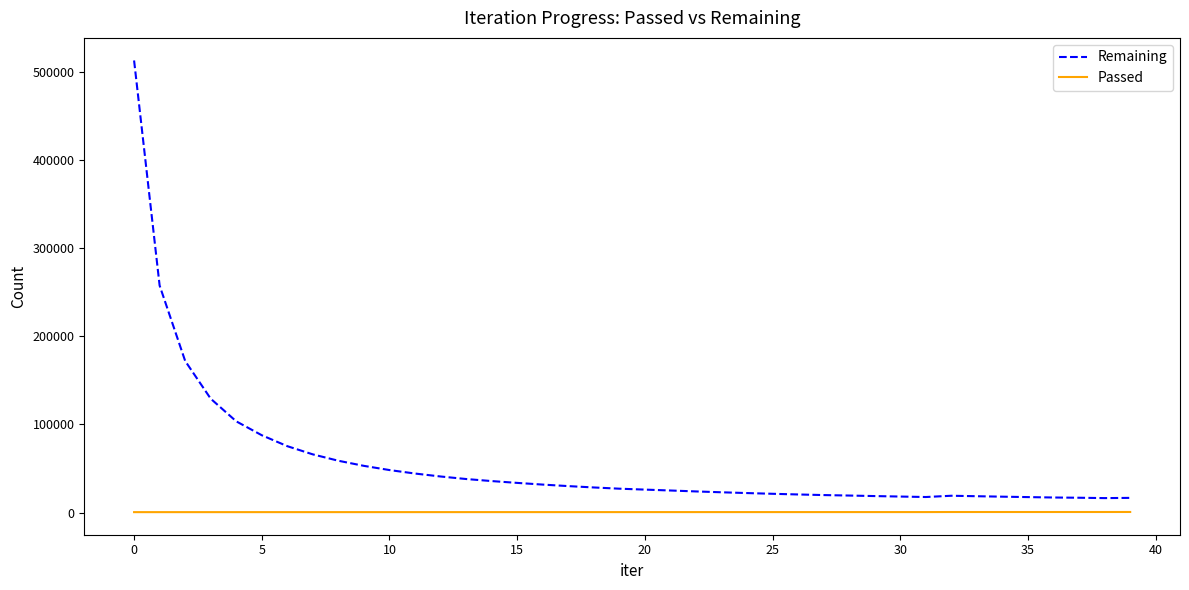

What is the highest value of the Remaining series?

512738